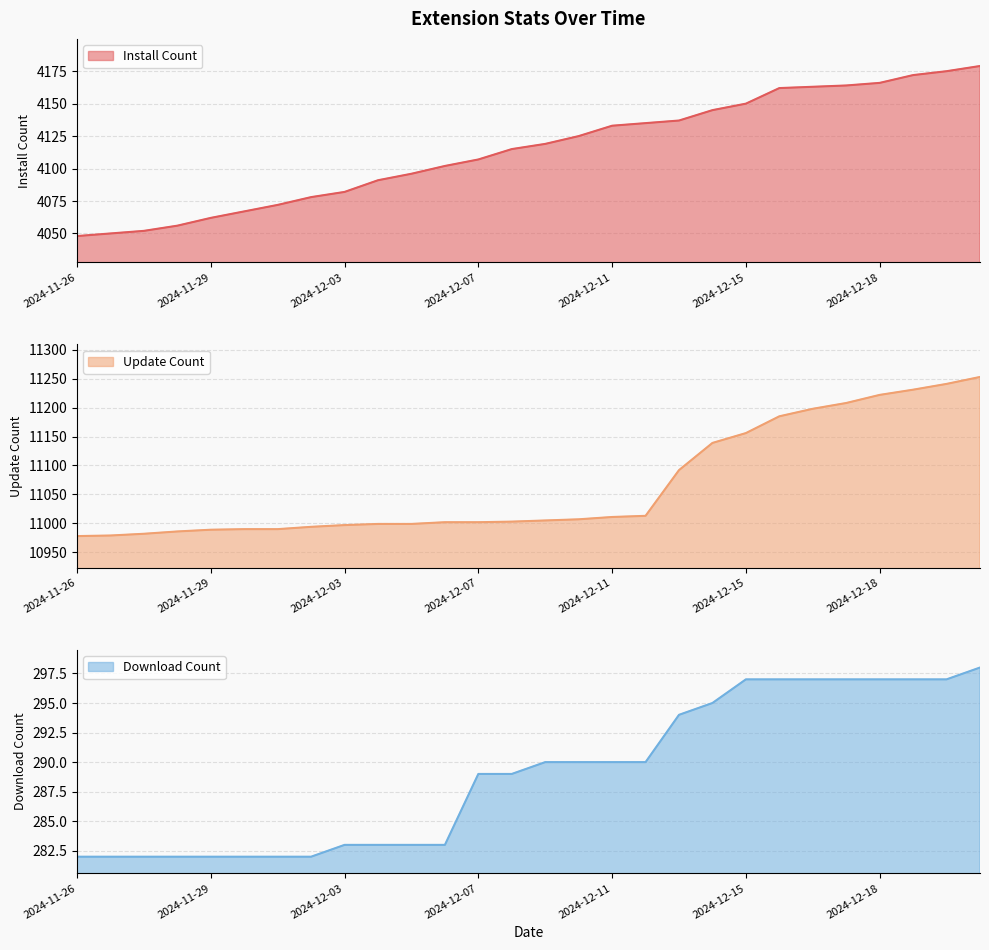

True or false: downloadCount and updateCount cross at least once.

False